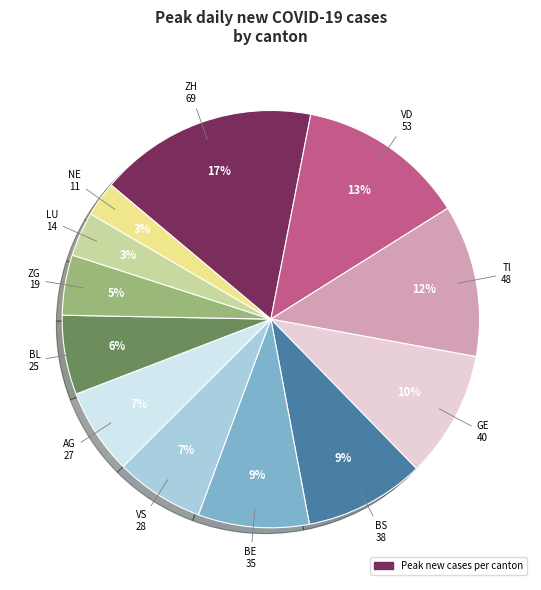

Is there a majority slice in this chart?

No